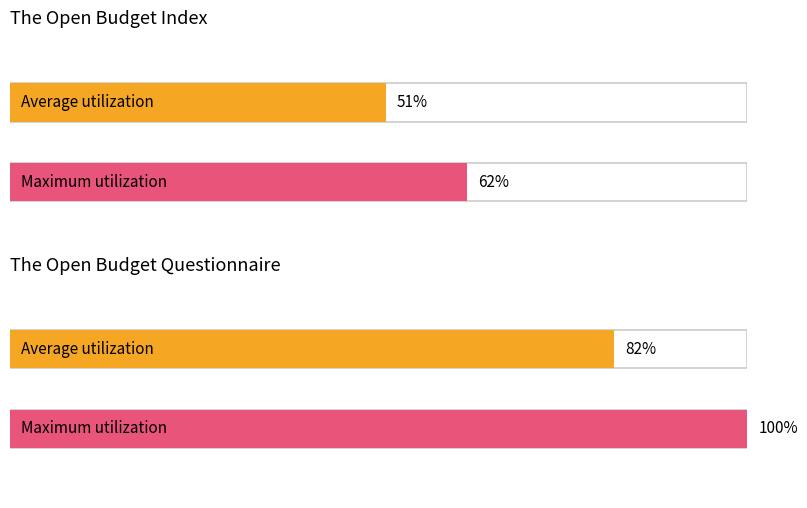

Count the Average utilization values in the range 51 to 82.

2